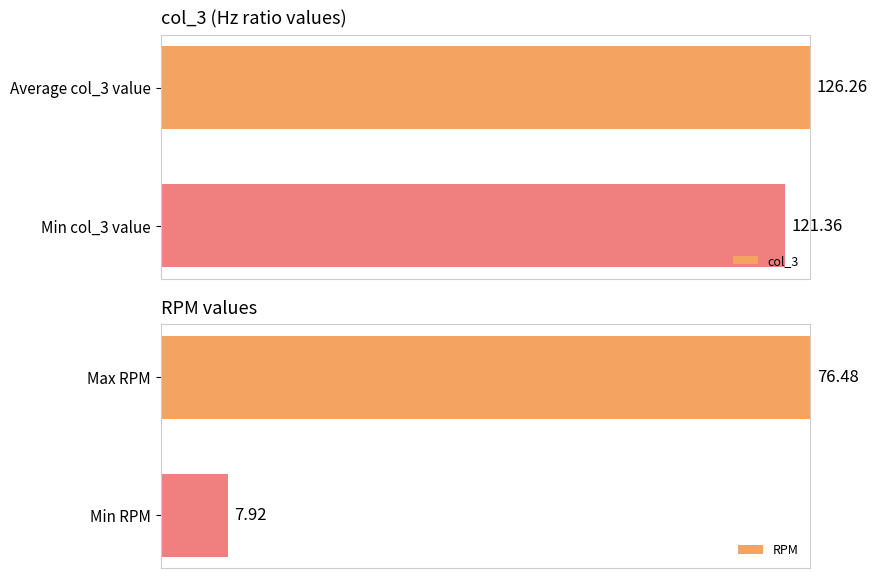

Which series changed the most between 0 and 1?

RPM